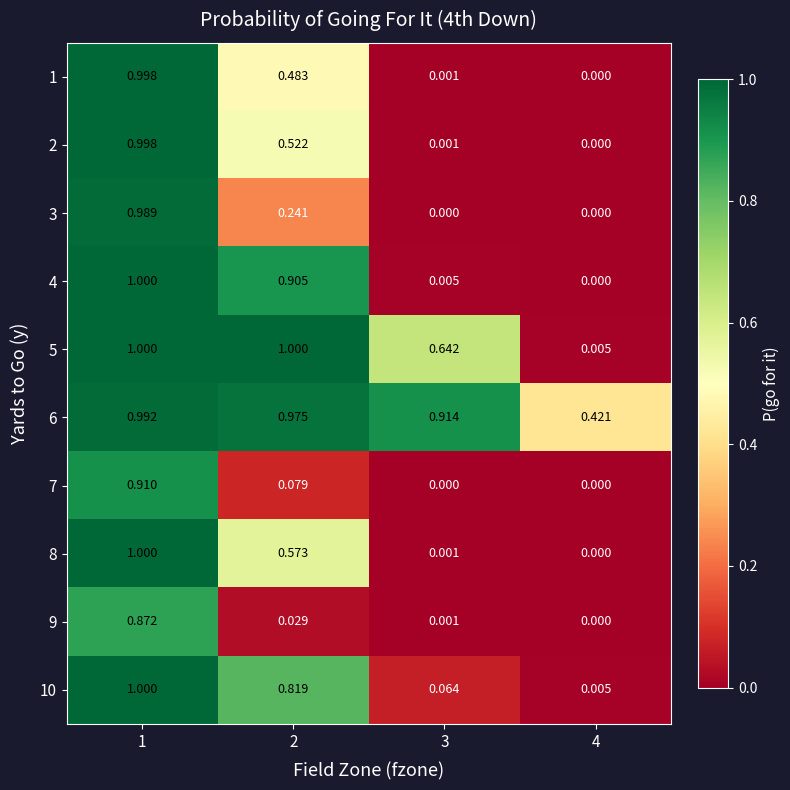

Is the value of 4 at 4 greater than the value of 9 at 3?

No